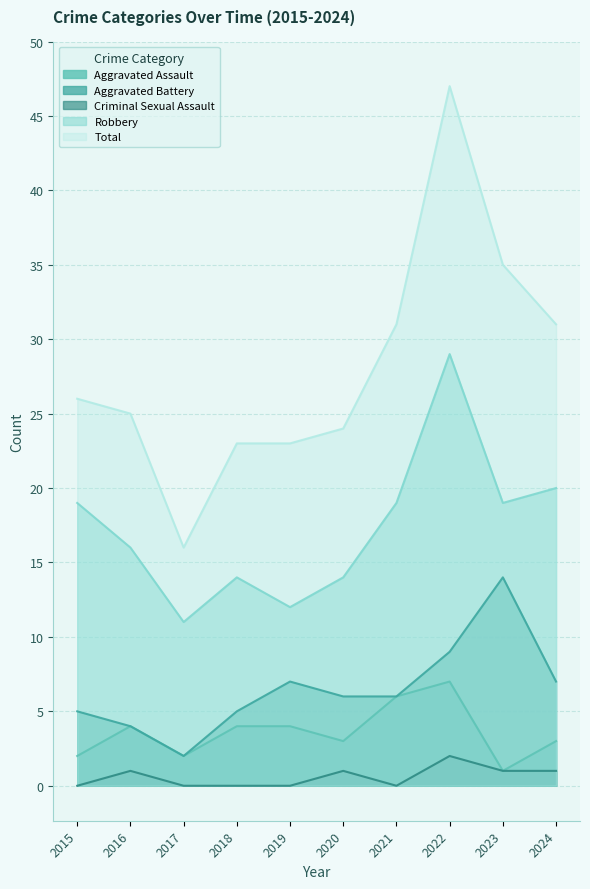

True or false: Robbery has more than 2 interior local peaks.

False